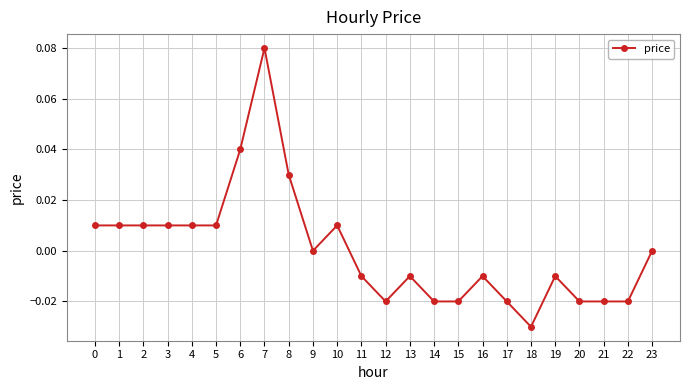

True or false: the data shows -0.0 at 22.

True